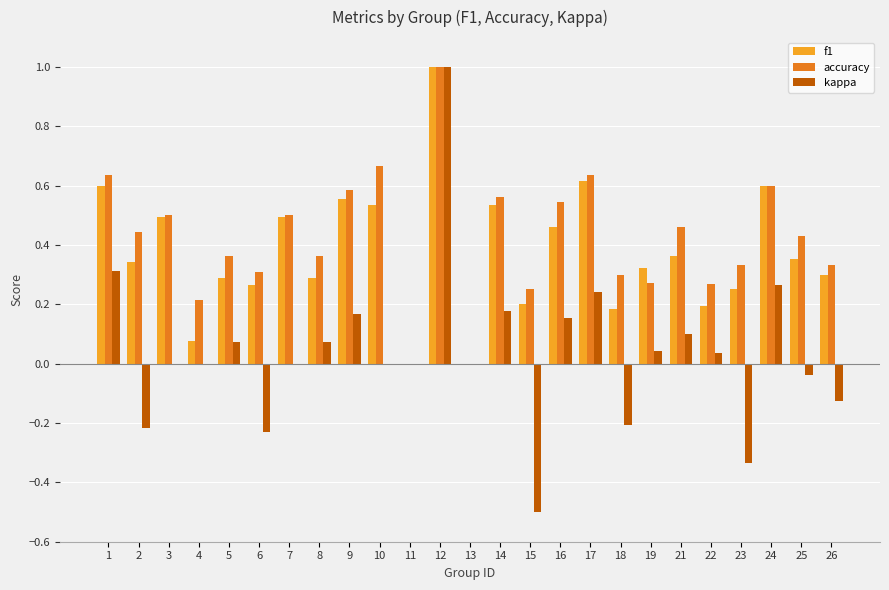

Is it true that kappa equals 0.2 at 16?

True